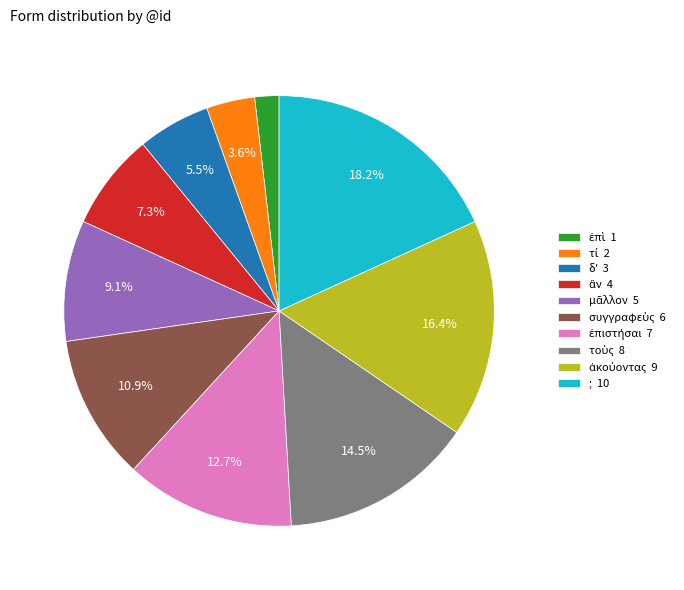

How many segments does this pie chart have?

10